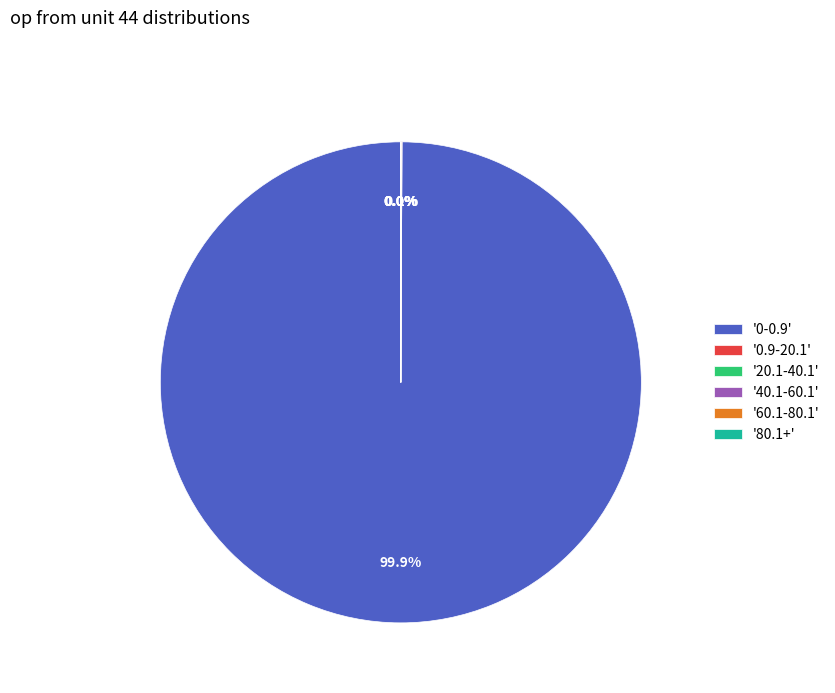

What portion of the pie excludes '0-0.9'?

0.1%